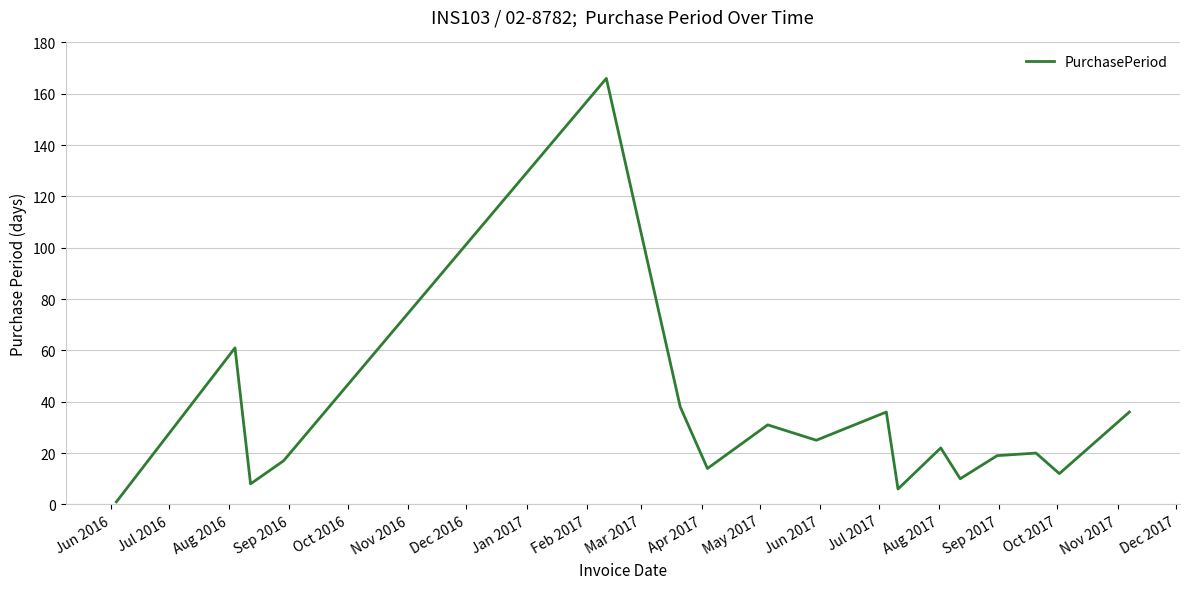

What is the difference between the maximum and minimum values?

165